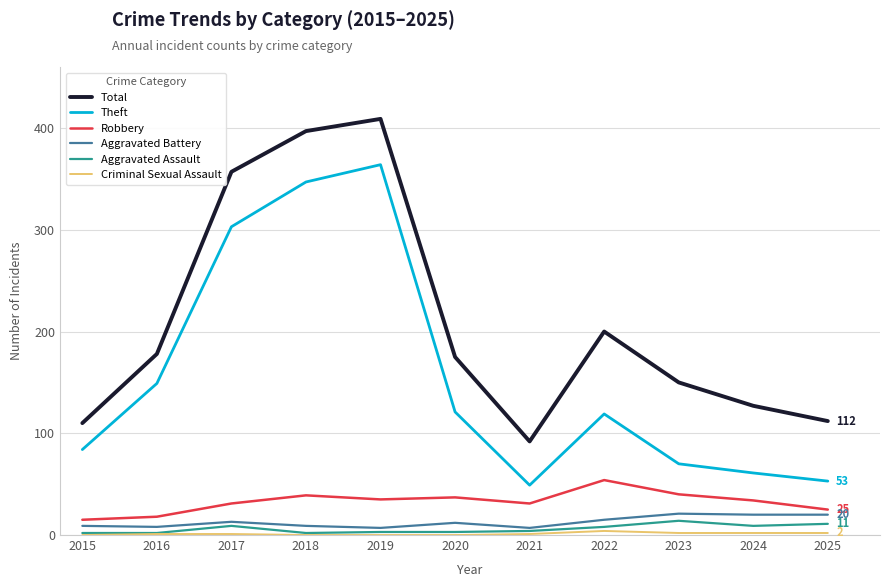

What is the greatest value displayed?

409